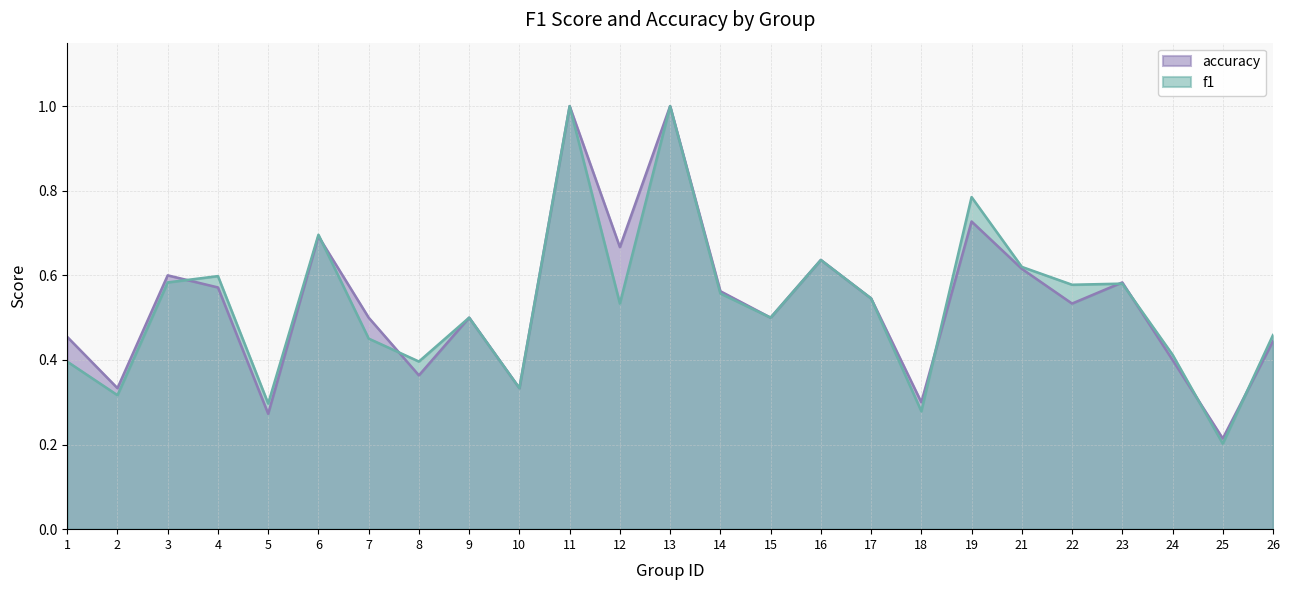

Which series ends up on top after the final intersection of accuracy and f1?

f1